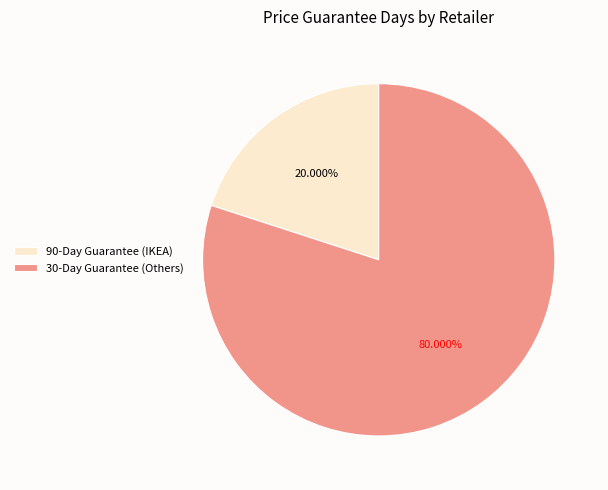

How many segments does this pie chart have?

2